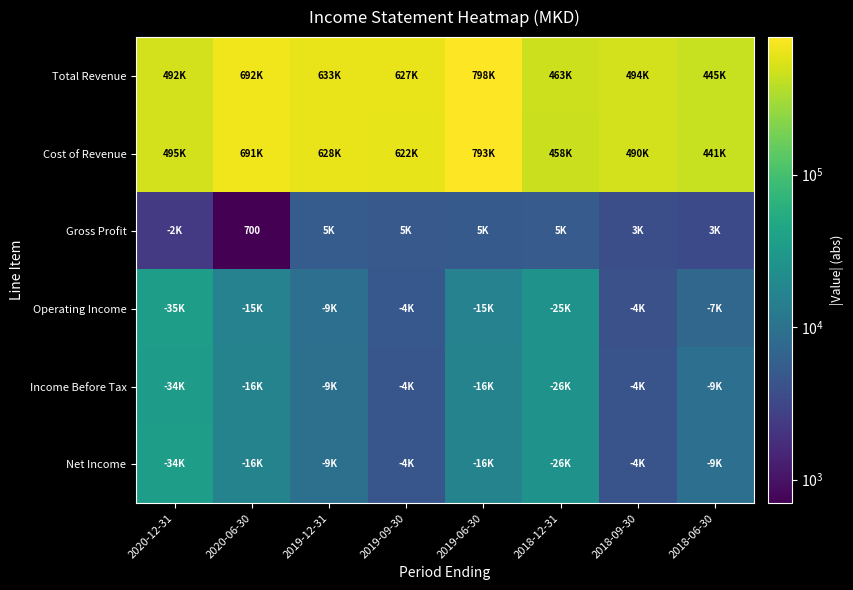

What is the total value across all series at 2018-09-30?

1001800